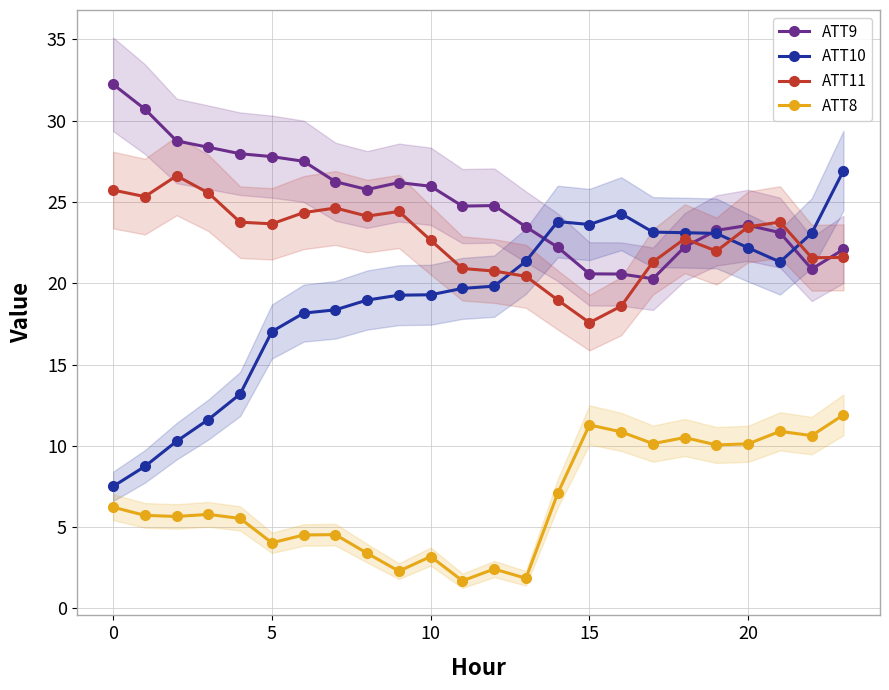

What is the difference between the ATT10 values at 11 and 17?

3.5